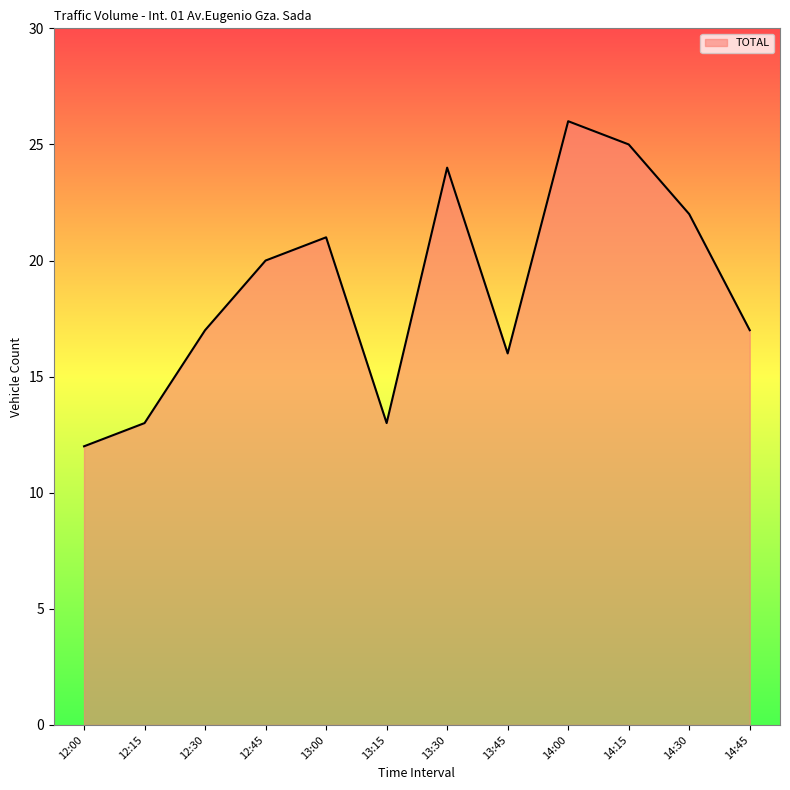

Read the value at 12:45, to the nearest 5.

20